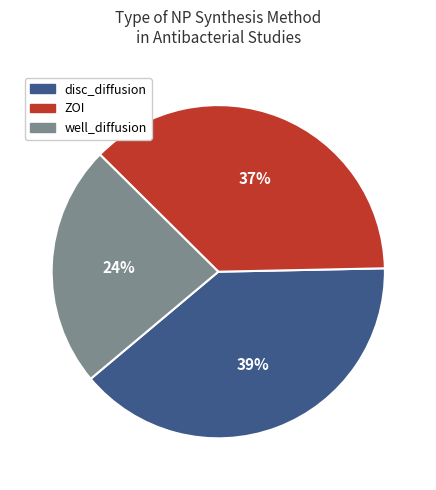

Count the number of slices in the pie.

3